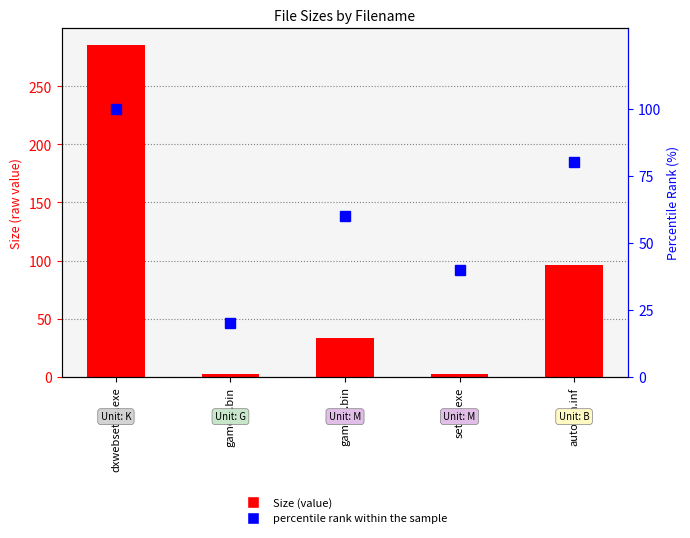

Which has a higher value, game-2.bin or dxwebsetup.exe?

dxwebsetup.exe